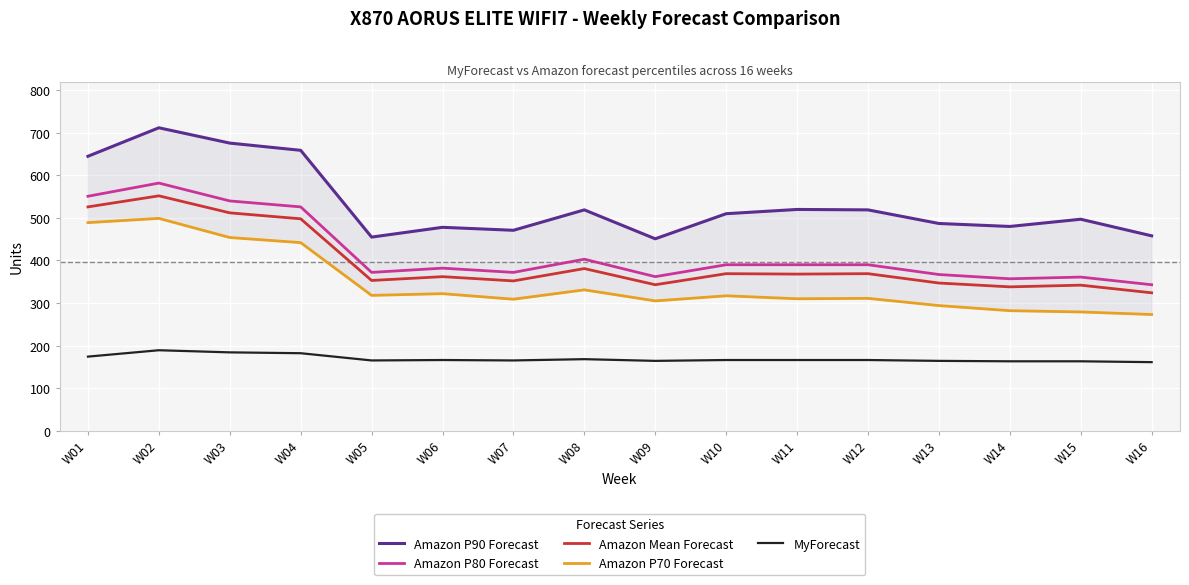

The Amazon P90 Forecast series shows 301 at W02. True or false?

False